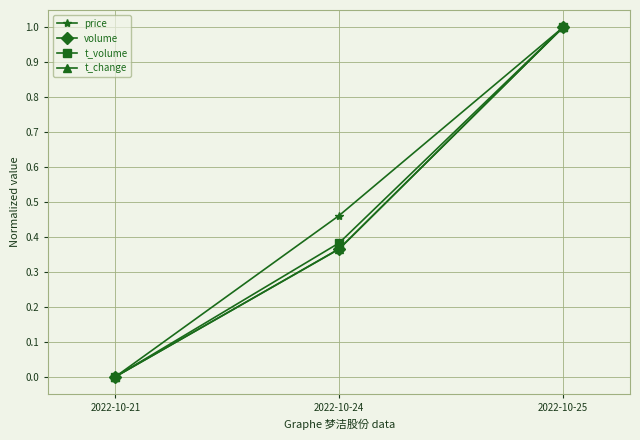

What is the sum of the price values at 2022-10-24 and 2022-10-25?

1.5